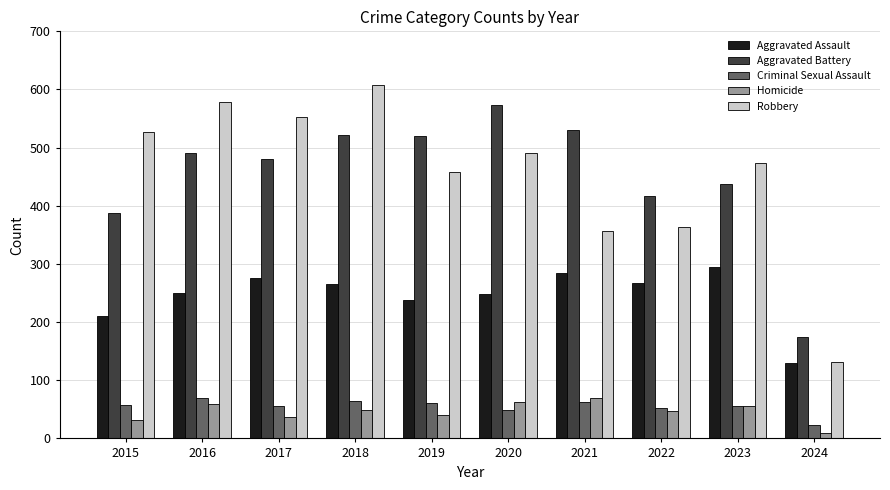

At which label does Homicide reach its minimum?

2024